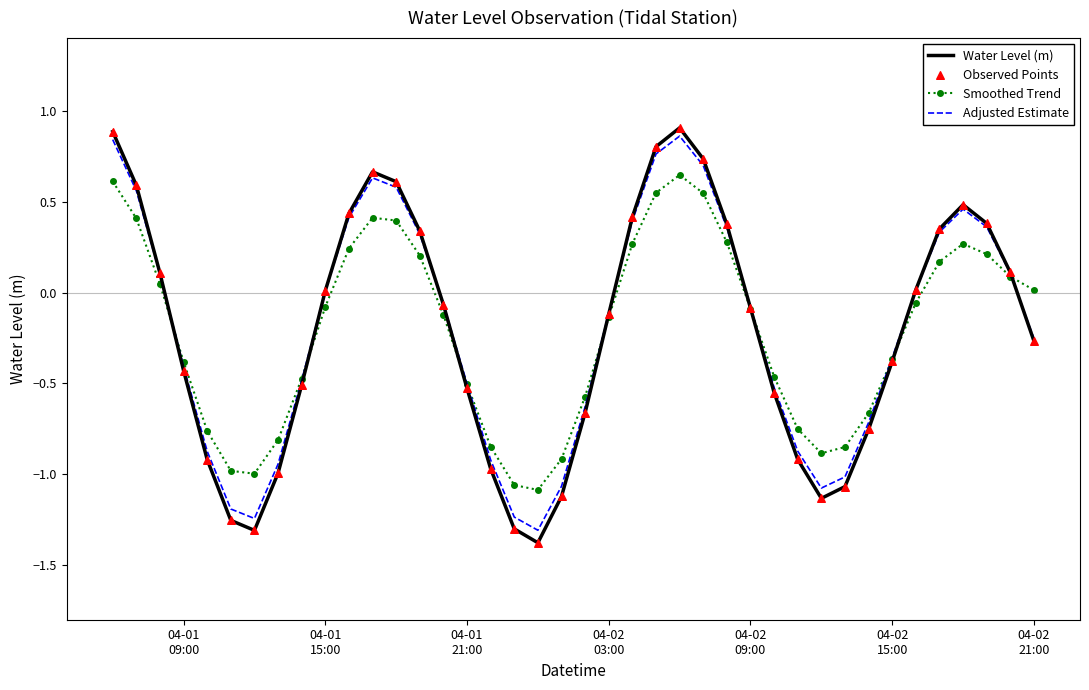

Which series has the largest range (max minus min)?

Water Level (m)